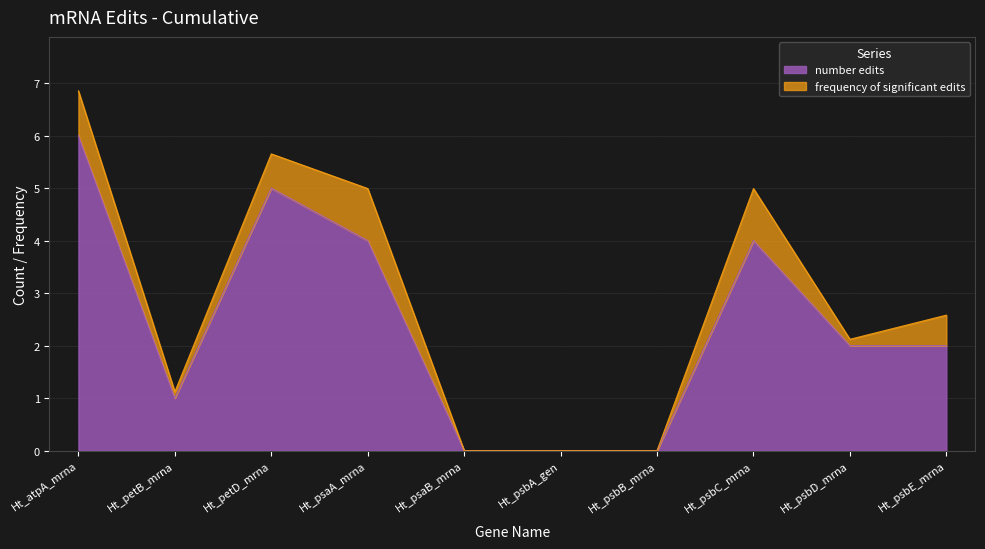

How many values are between 0 and 4?

8